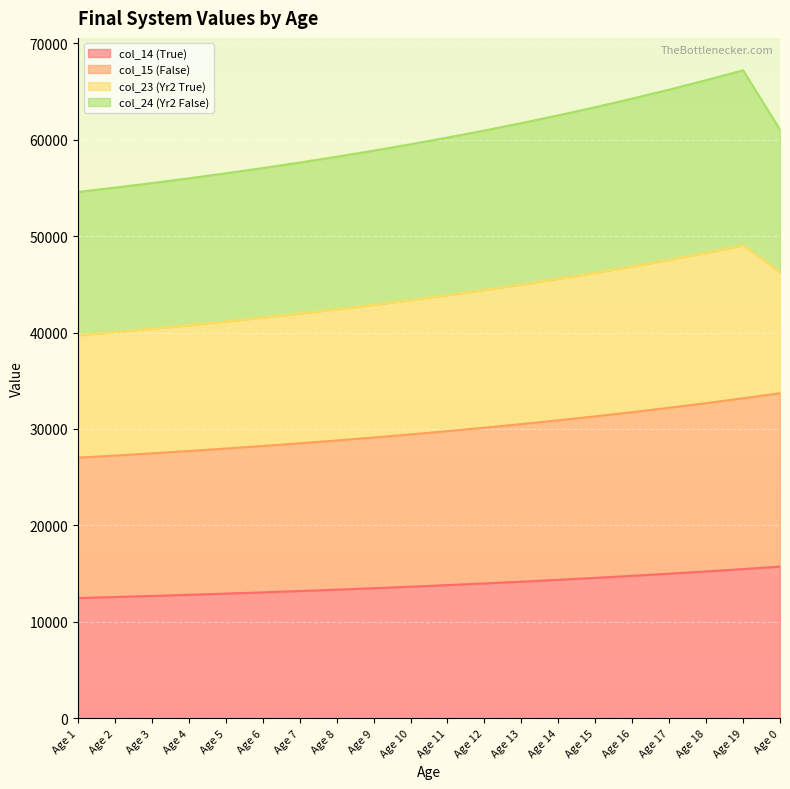

What is the maximum value for col_14 (True)?

15735.9